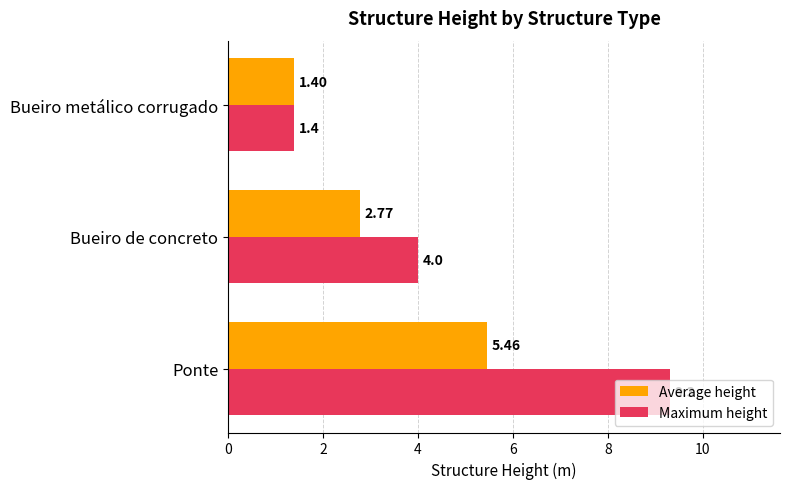

What is the average value of the Maximum height series?

4.9